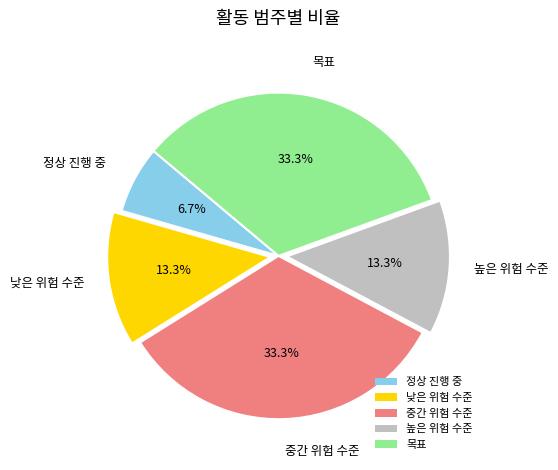

Approximately how many times larger is the value at 중간 위험 수준 compared to 낮은 위험 수준?

2.5